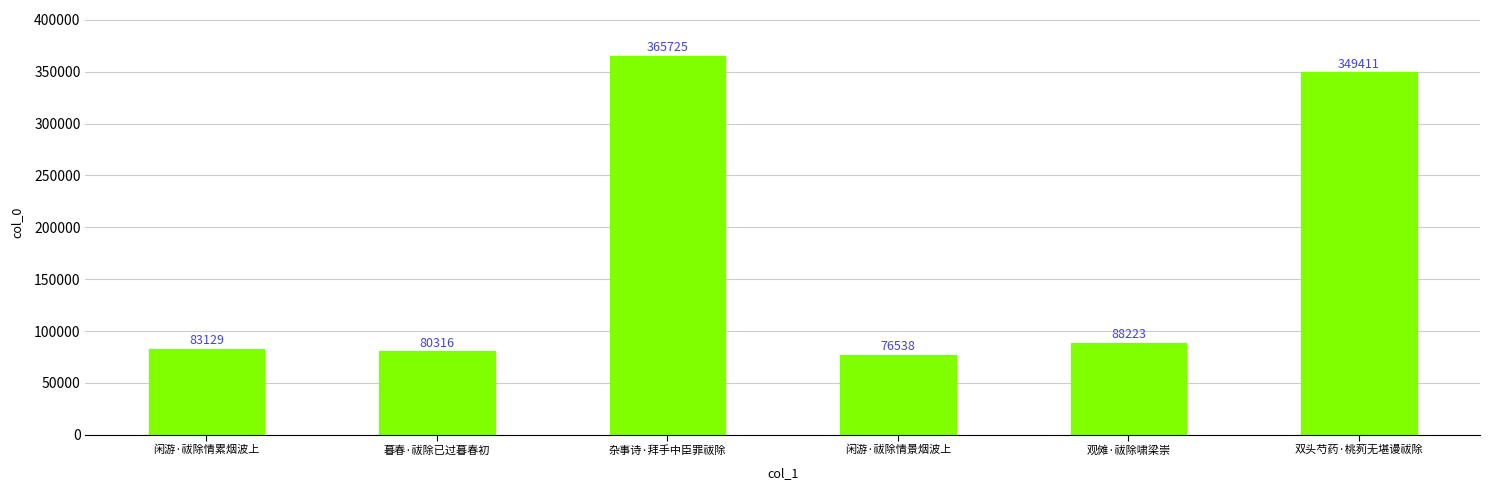

What is the maximum value shown in the chart?

365725